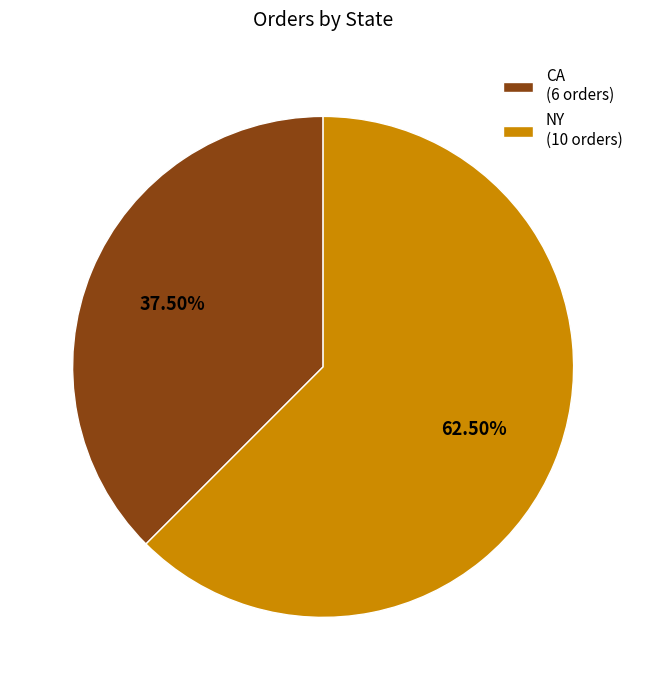

Between CA (6 orders) and NY (10 orders), which is larger?

NY (10 orders)